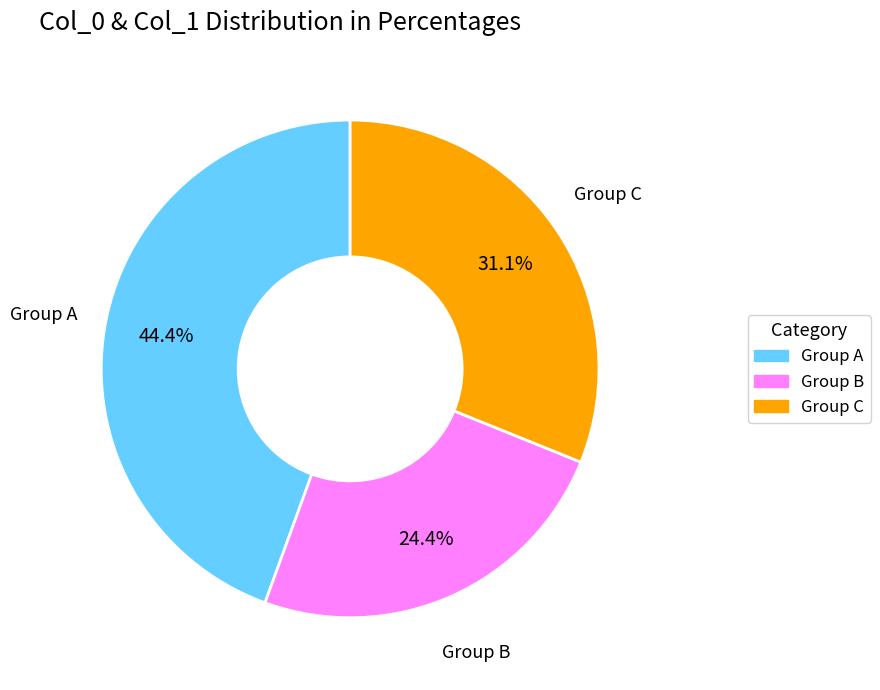

Rank the categories by value from lowest to highest.

Group B, Group C, Group A